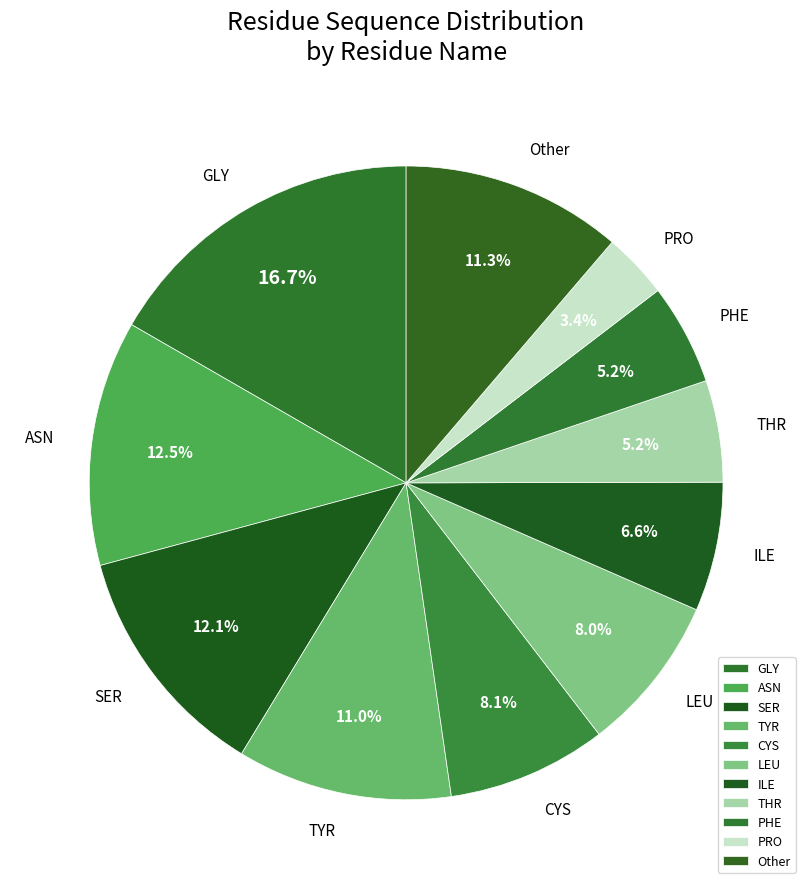

To the nearest percent, what percentage of the pie is PRO?

3%